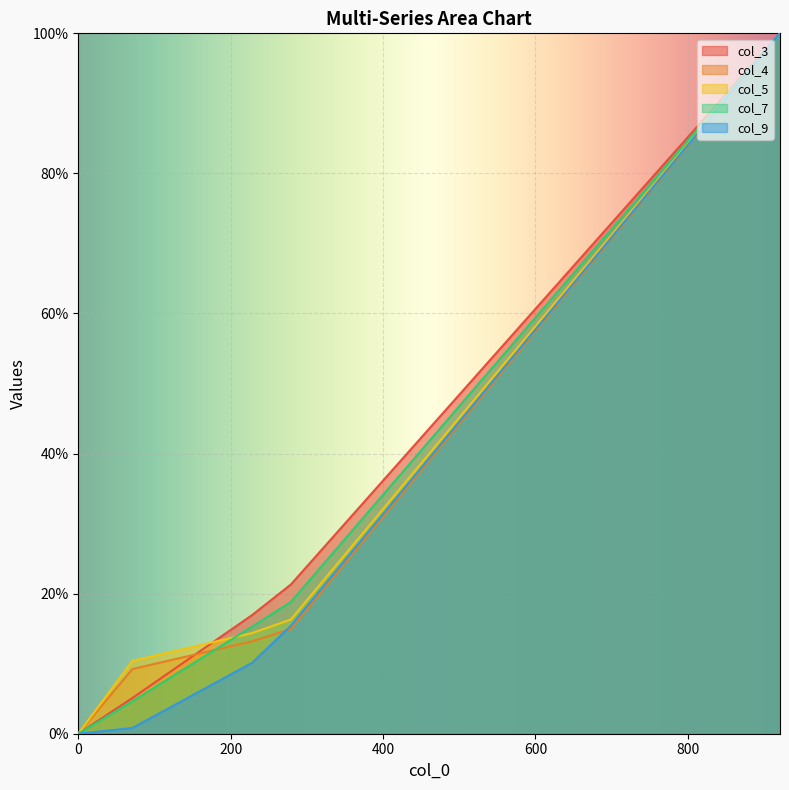

Is the value of col_3 at 0 greater than the value of col_4 at 228?

No